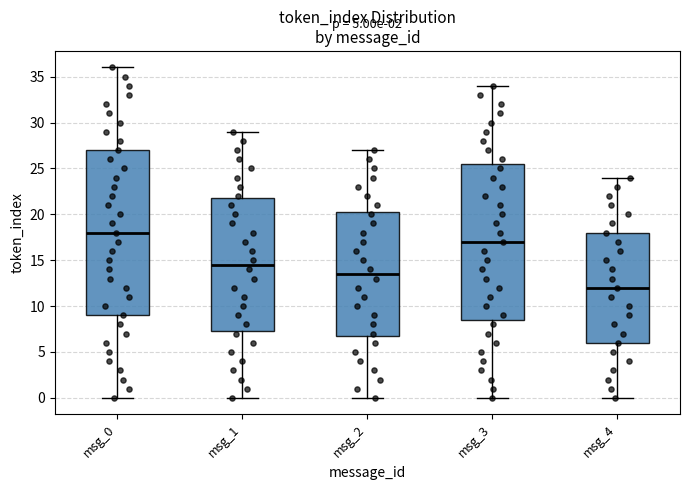

Comparing the boxes themselves (not the whiskers), which one is the tallest?

msg_0